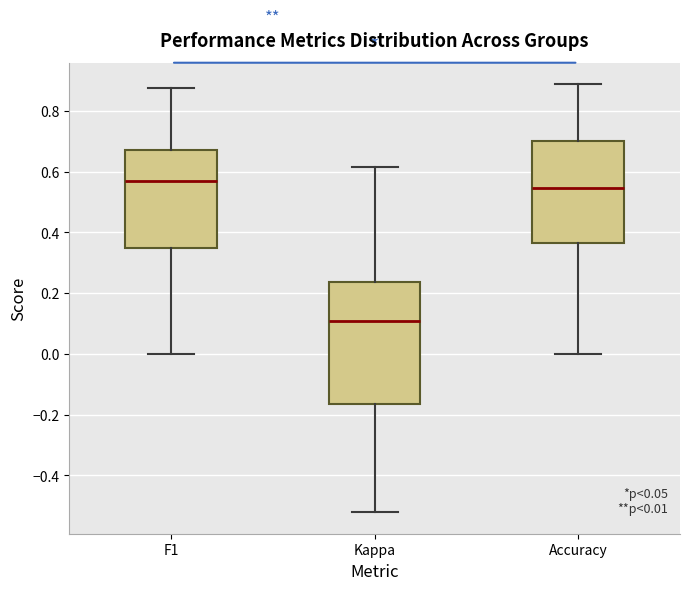

Which box is the tallest, from its lower edge to its upper edge?

Kappa